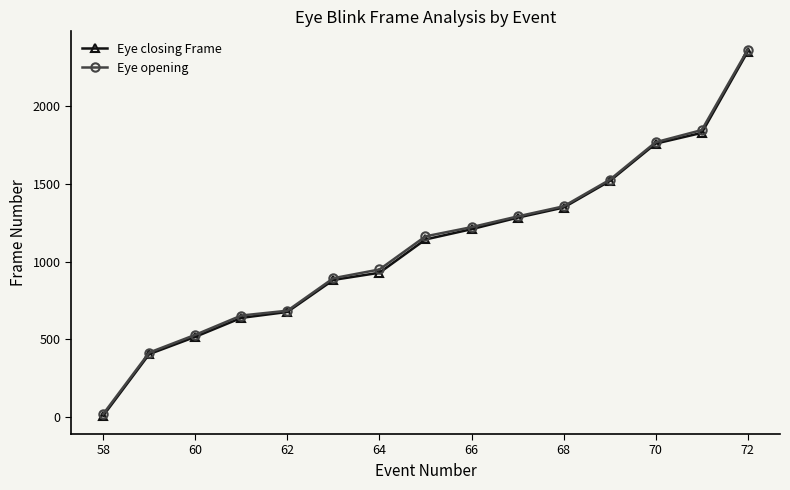

What is the highest value of the Eye opening series?

2363